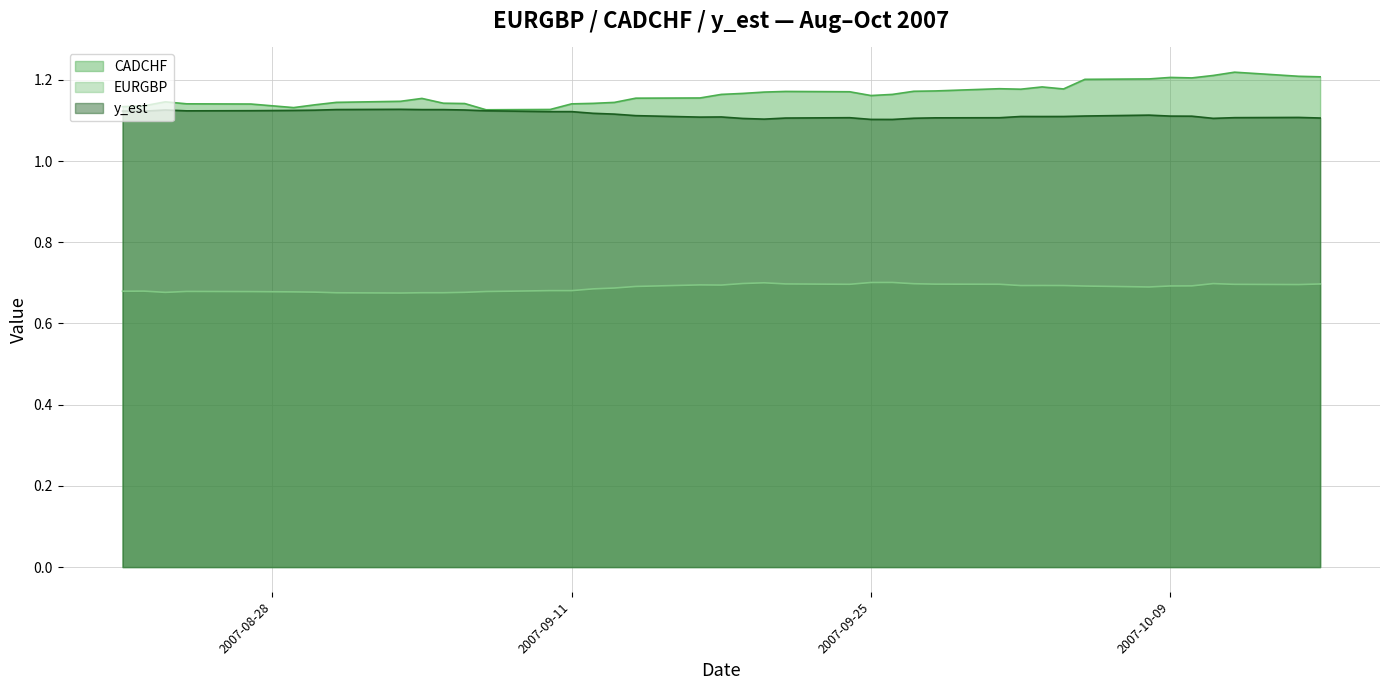

Where is CADCHF nearest to the value 1?

2007-09-07